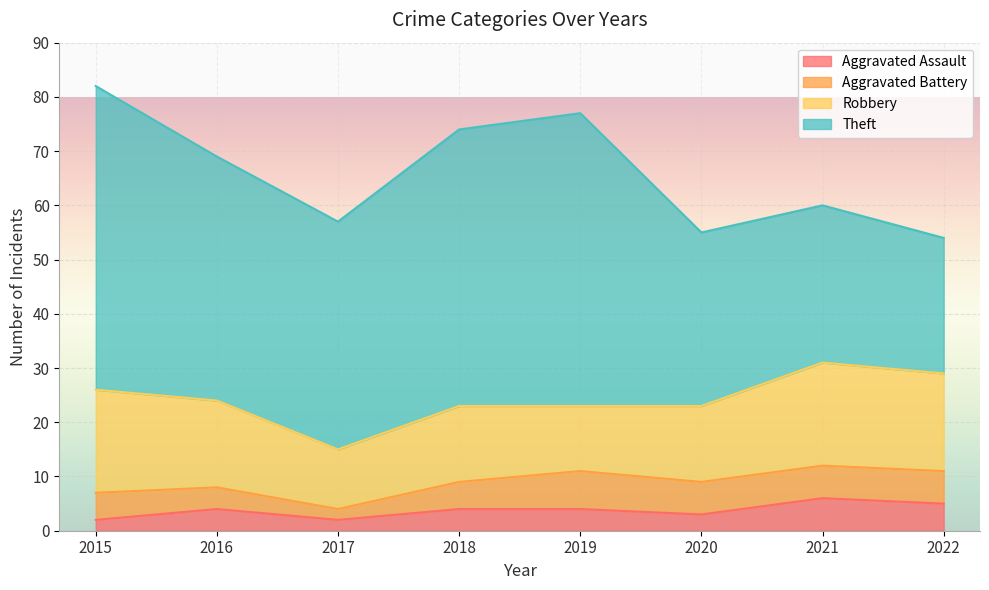

How many lines are shown in the chart?

4